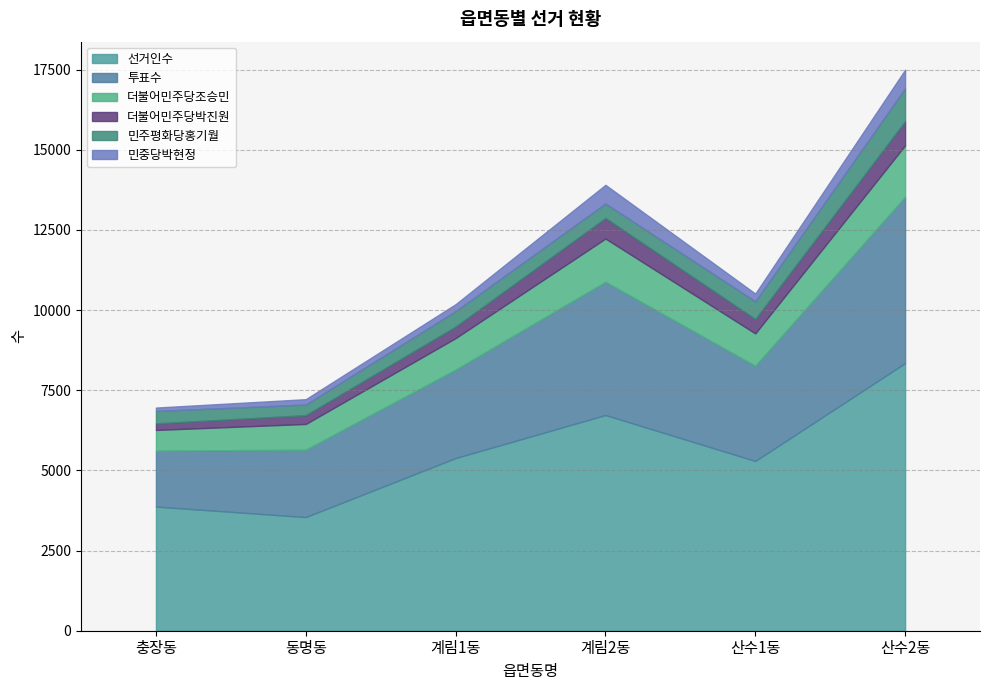

True or false: 선거인수 and 민주평화당홍기월 cross at least once.

False